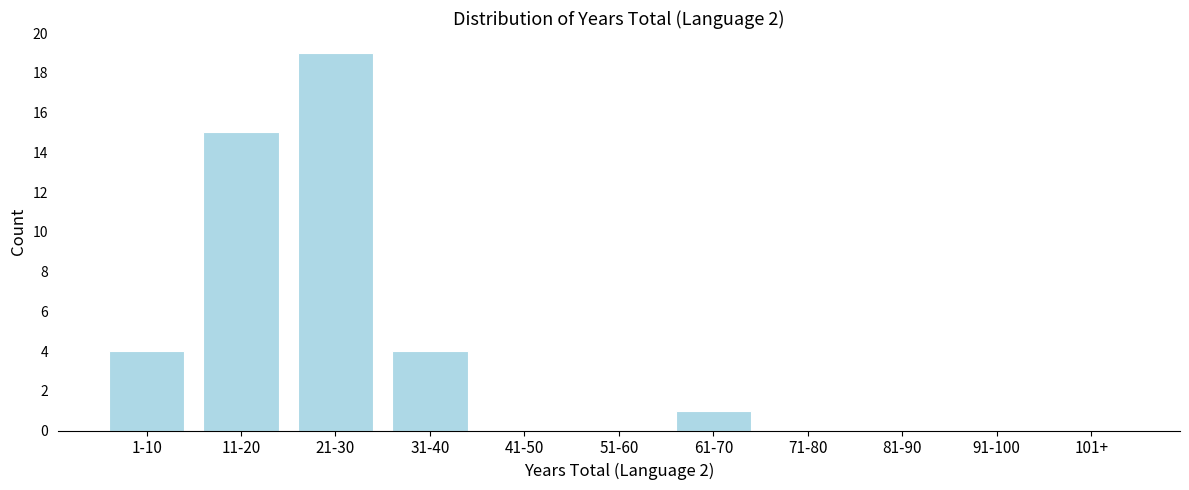

Reading left to right, list all the values displayed in this chart.

1-10=4	11-20=15	21-30=19	31-40=4	41-50=0	51-60=0	61-70=1	71-80=0	81-90=0	91-100=0	101+=0